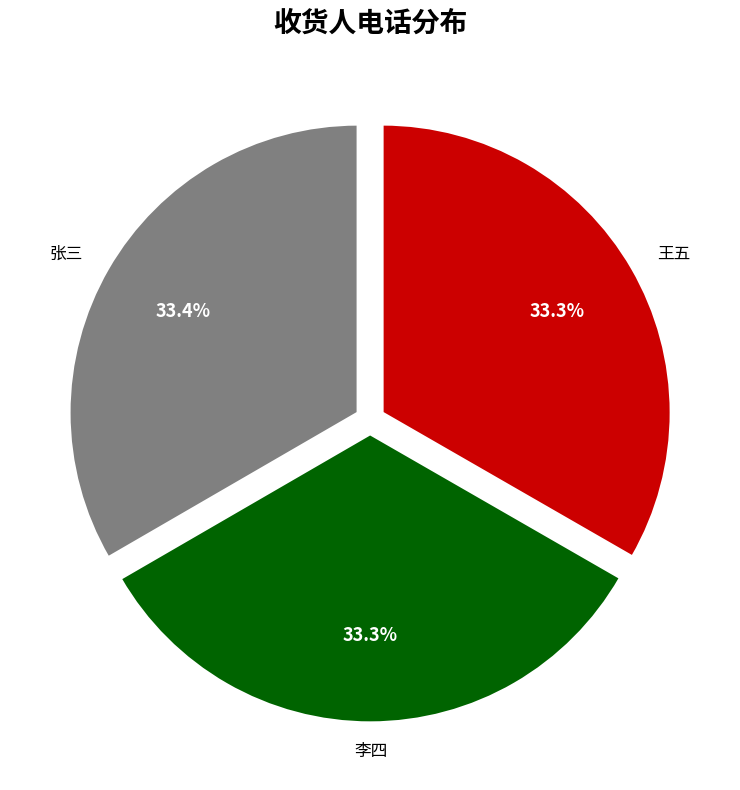

Is there any slice that represents more than half of the pie?

No